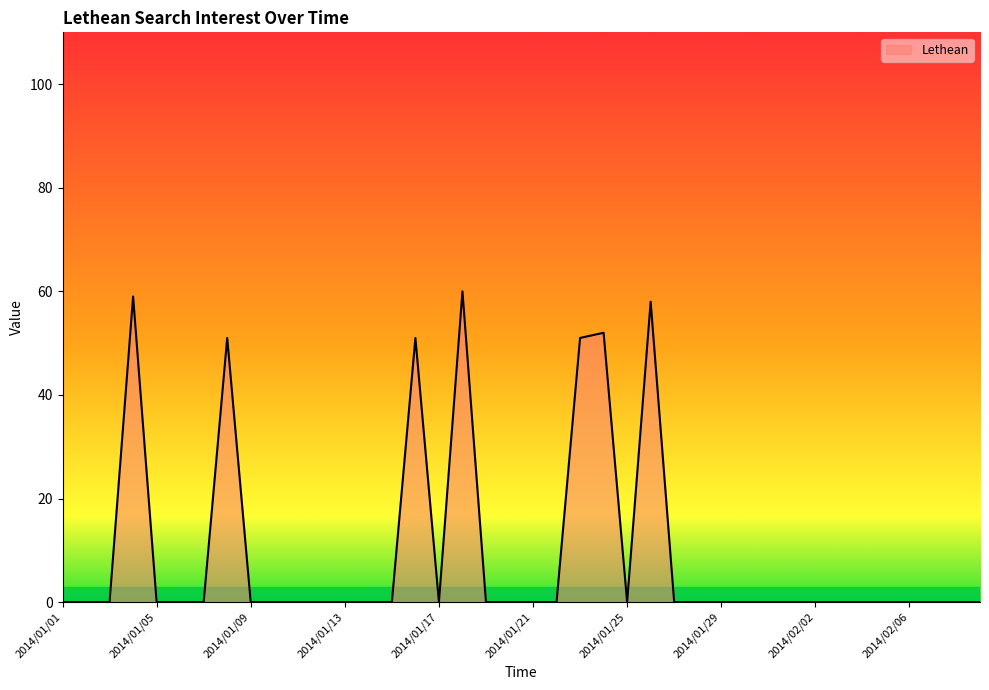

What is the difference between the maximum and minimum values?

60